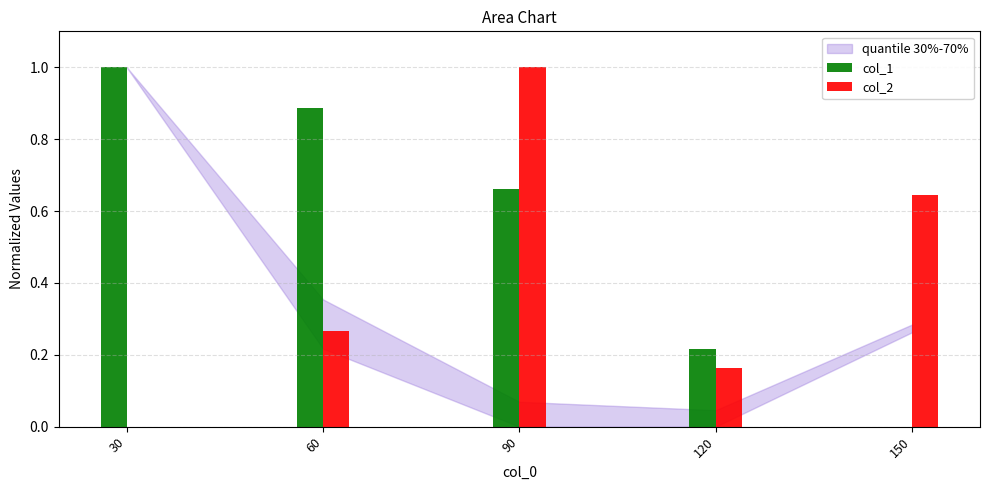

How many groups of bars are there?

5